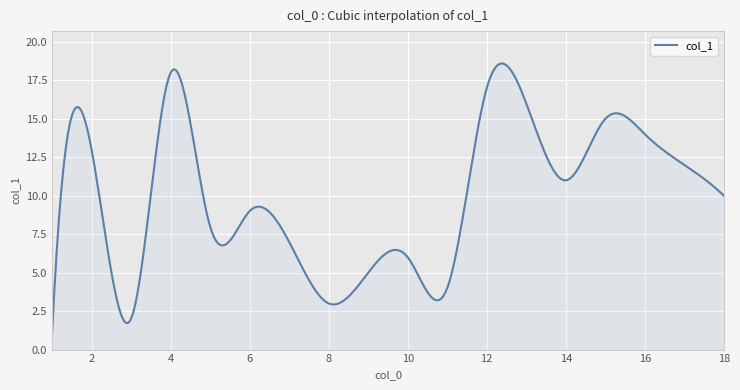

What is the smallest value displayed?

1.0